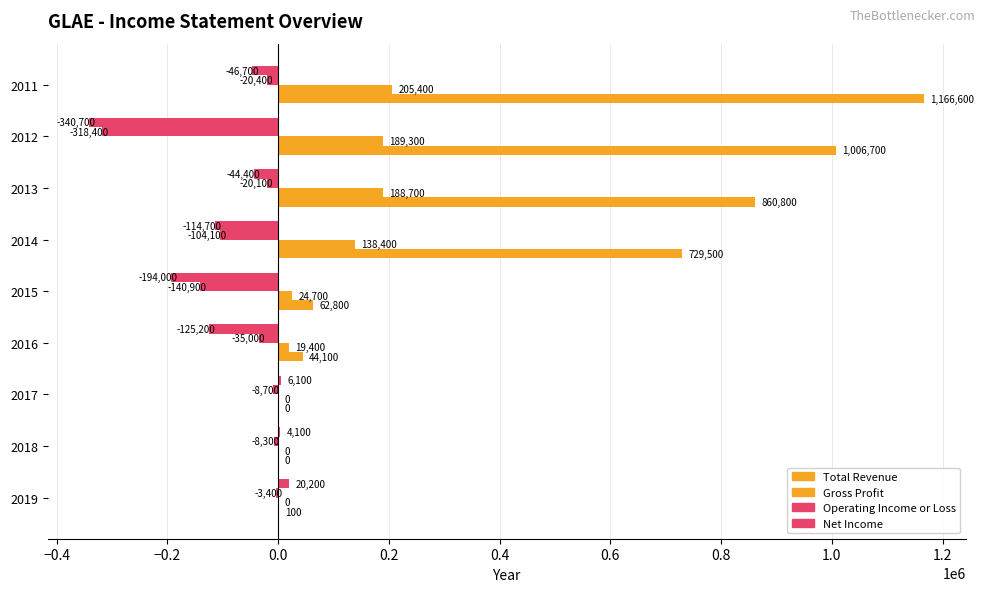

Which series has the largest range (max minus min)?

Total Revenue